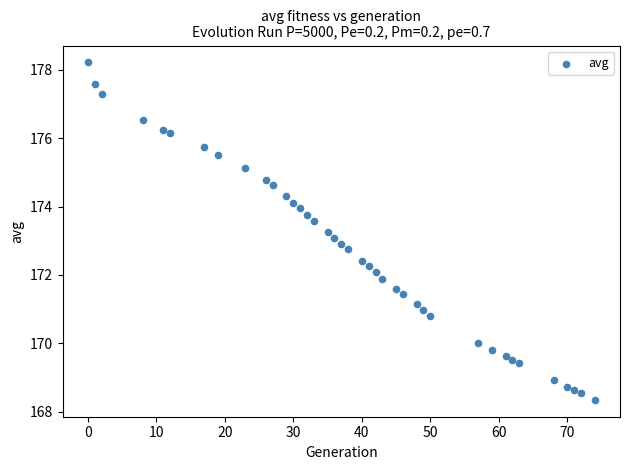

What is the range of Y values (max minus min)?

9.9